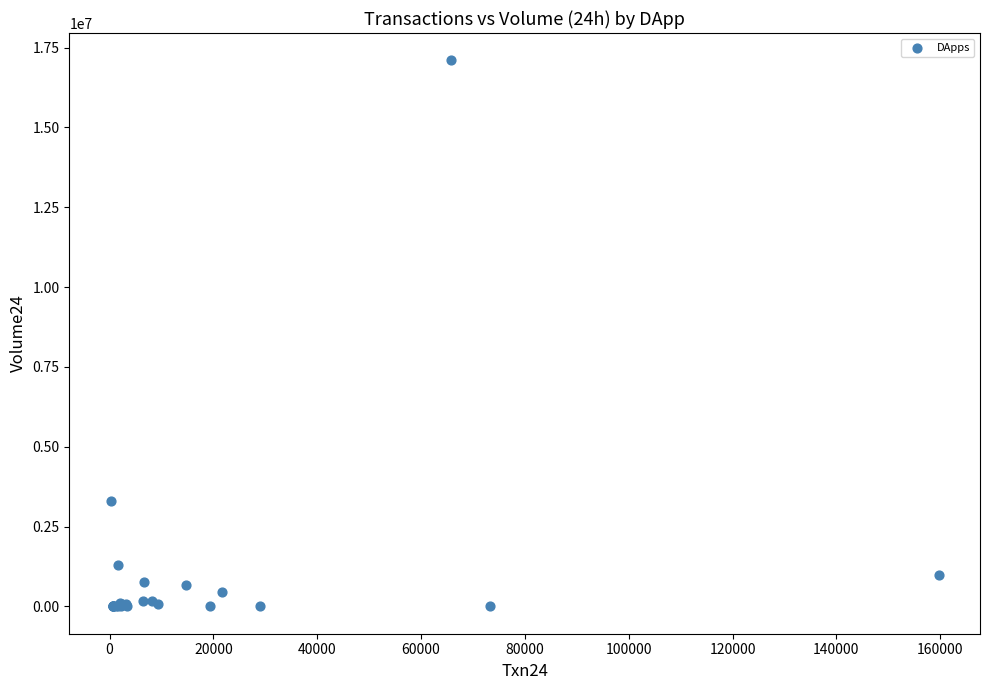

What Y value in the scatter plot is closest to 8550000?

3300000